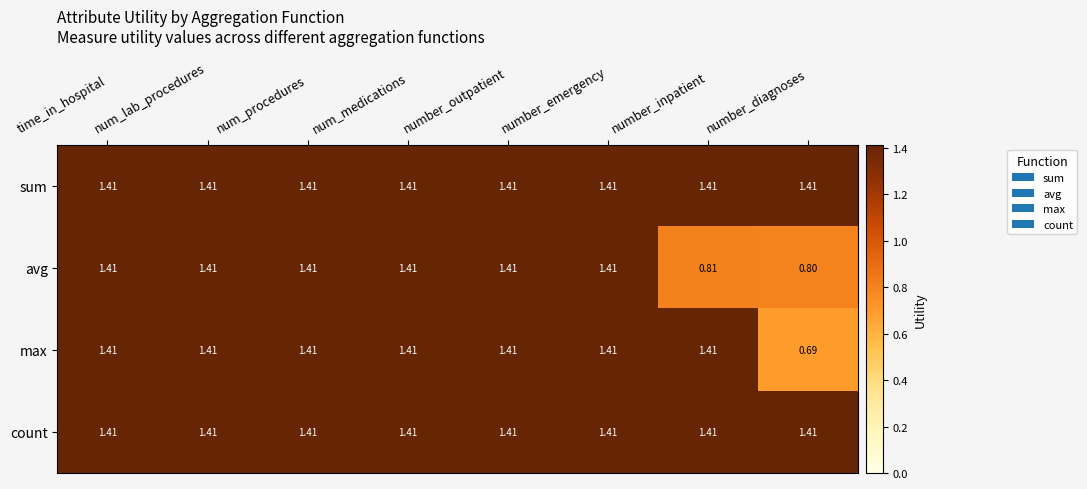

Is the value of avg at number_diagnoses greater than the value of max at num_medications?

No